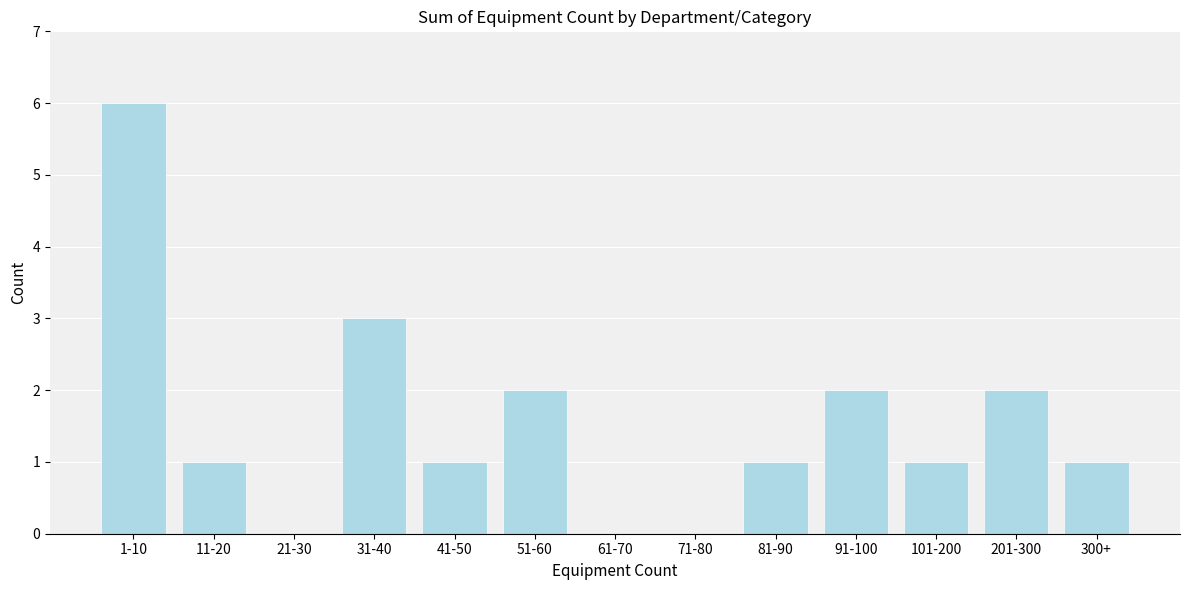

Reading left to right, list all the values displayed in this chart.

1-10=6	11-20=1	21-30=0	31-40=3	41-50=1	51-60=2	61-70=0	71-80=0	81-90=1	91-100=2	101-200=1	201-300=2	300+=1